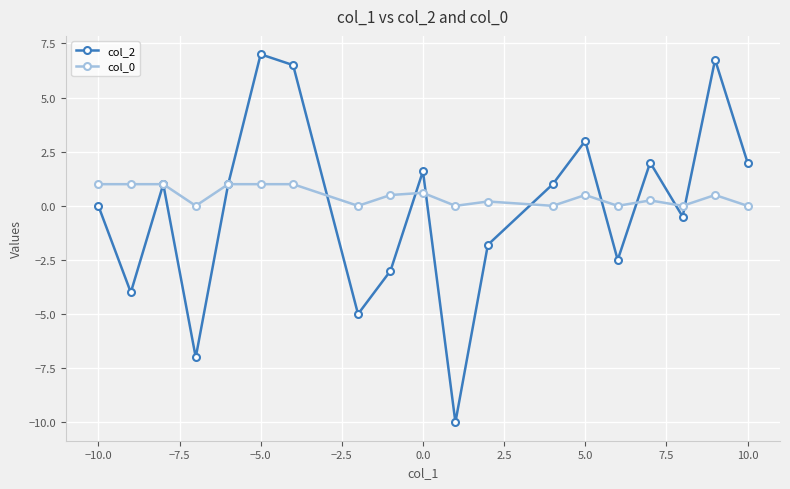

What is the value of the col_2 point at the 8th from the left?

-5.0